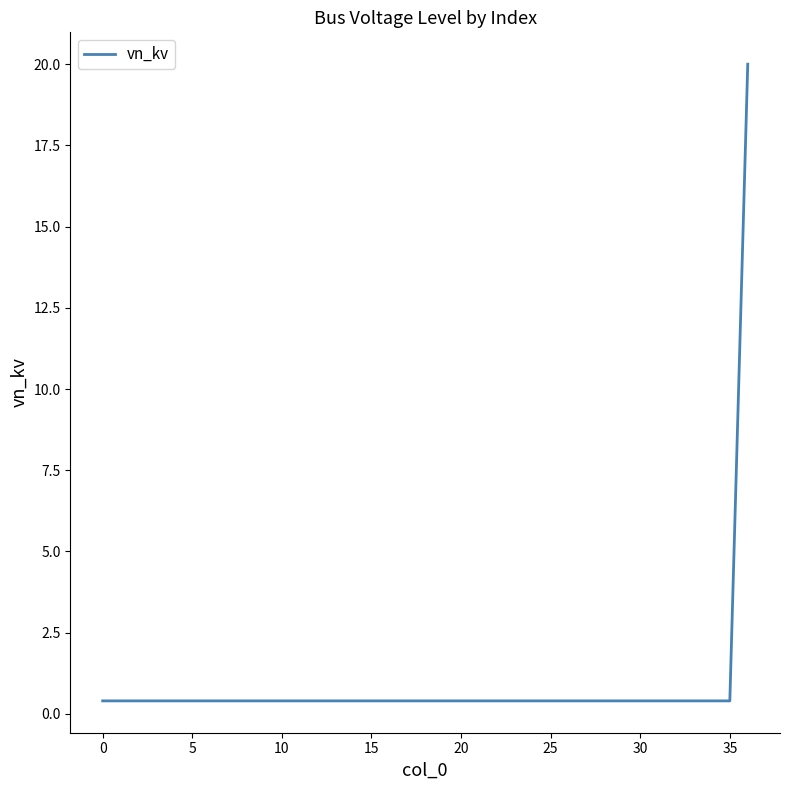

What is the sum of all values?

34.4